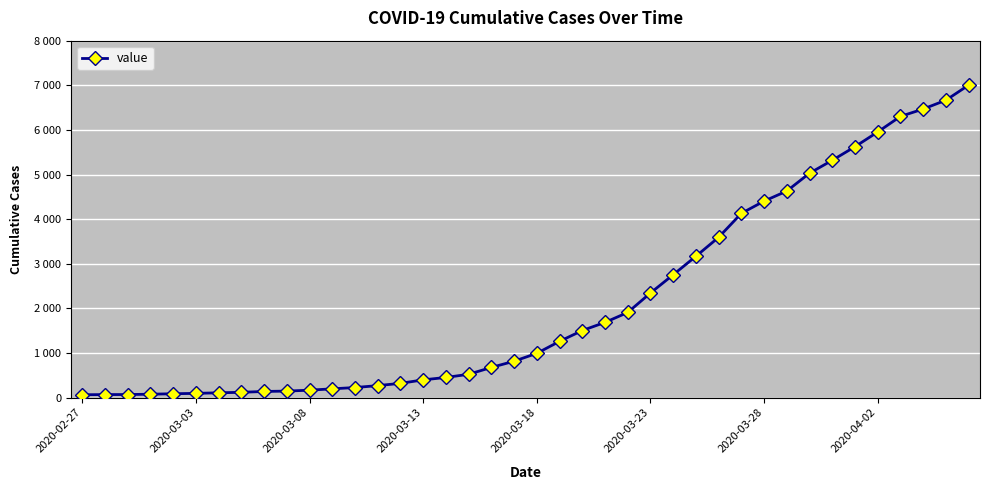

Does the chart have visible grid lines?

Yes